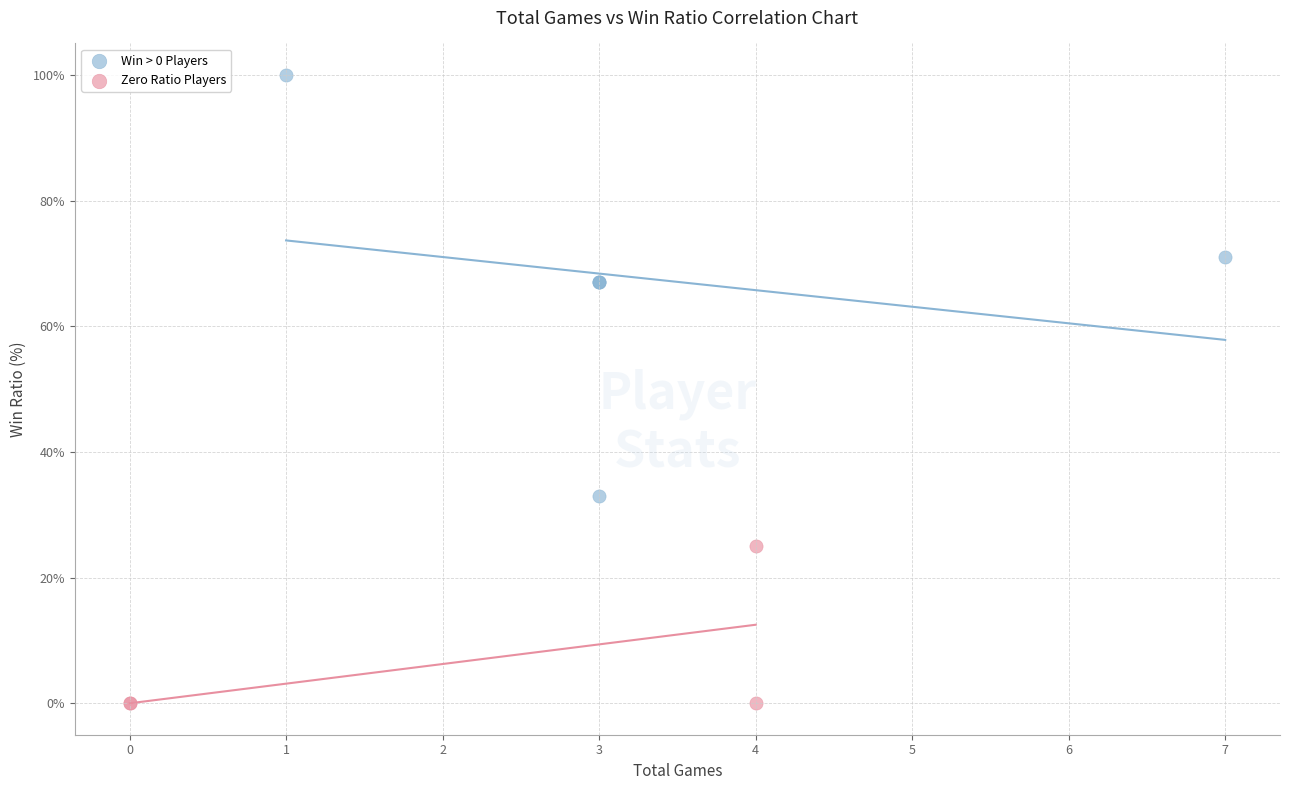

Which series reaches the maximum Y coordinate?

Win > 0 Players